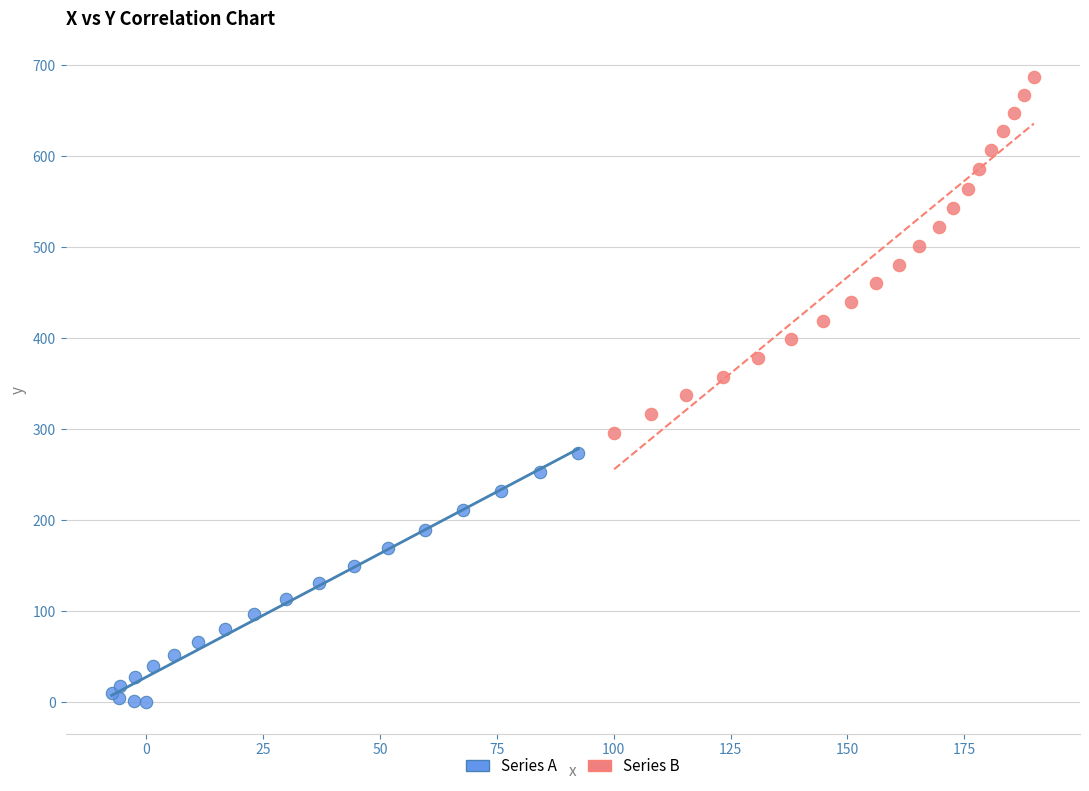

Which series contains the highest Y value?

Series B